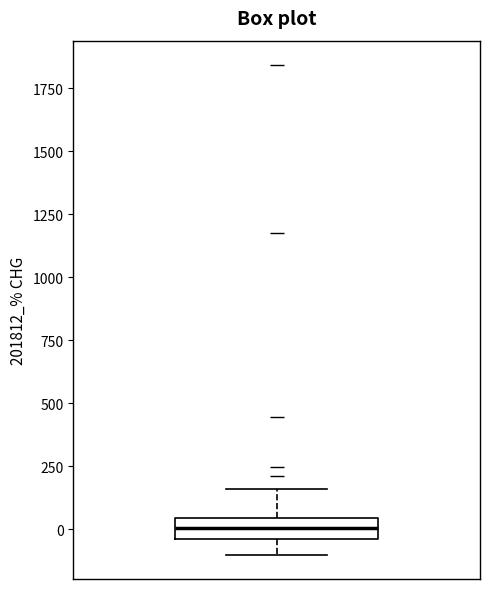

Transcribe this box plot: give where the median line is, the range the box spans, and where the two whiskers end, as read against the y-axis. The values are not printed on the chart, so give them approximately, as read against the axis.

median 0, box -50 to 50, whiskers -100 to 150